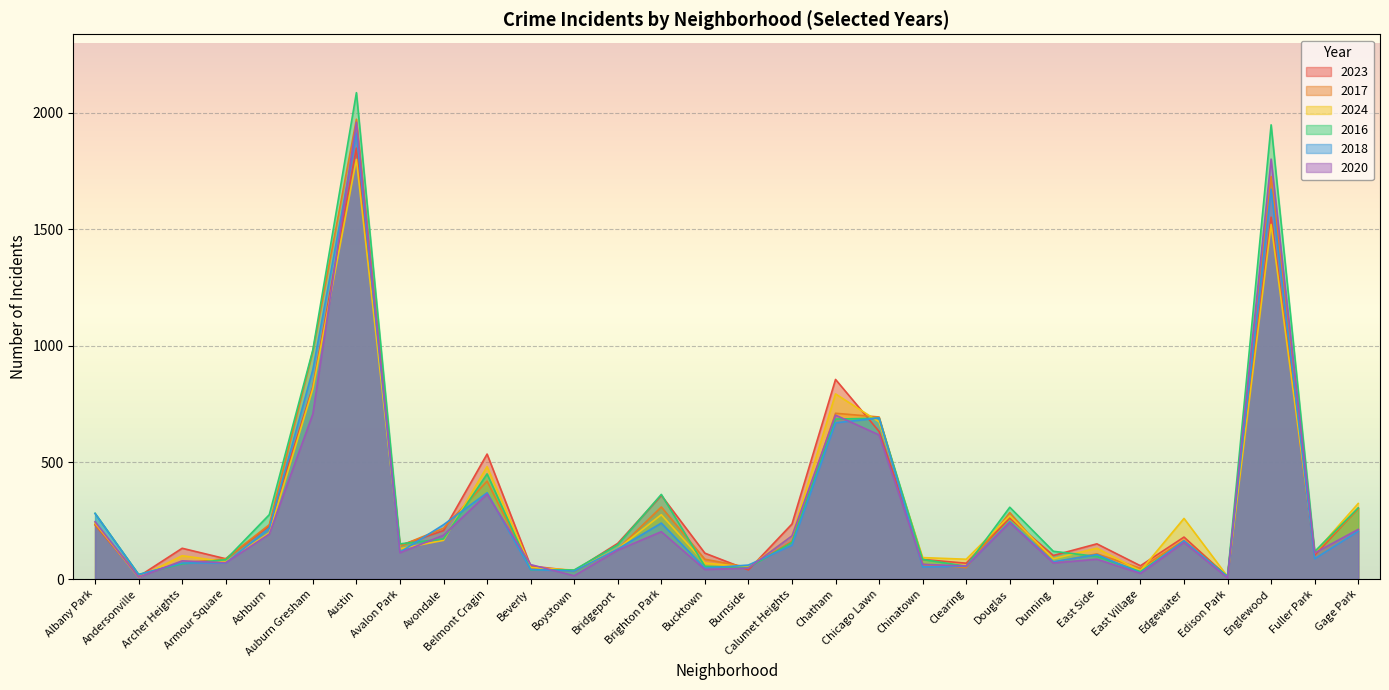

Reading left to right, what are all the values shown in this chart?

2023: Albany Park=232	Andersonville=11	Archer Heights=132	Armour Square=87	Ashburn=228	Auburn Gresham=824	Austin=1848	Avalon Park=144	Avondale=208	Belmont Cragin=536	Beverly=56	Boystown=35	Bridgeport=153	Brighton Park=359	Bucktown=111	Burnside=39	Calumet Heights=236	Chatham=856	Chicago Lawn=633	Chinatown=84	Clearing=68	Douglas=262	Dunning=101	East Side=151	East Village=57	Edgewater=180	Edison Park=10	Englewood=1552	Fuller Park=102	Gage Park=304
2017: Albany Park=235	Andersonville=17	Archer Heights=69	Armour Square=87	Ashburn=233	Auburn Gresham=978	Austin=1972	Avalon Park=142	Avondale=218	Belmont Cragin=420	Beverly=46	Boystown=33	Bridgeport=128	Brighton Park=309	Bucktown=85	Burnside=50	Calumet Heights=162	Chatham=711	Chicago Lawn=695	Chinatown=63	Clearing=49	Douglas=285	Dunning=72	East Side=108	East Village=46	Edgewater=166	Edison Park=12	Englewood=1726	Fuller Park=110	Gage Park=301
2024: Albany Park=241	Andersonville=7	Archer Heights=100	Armour Square=74	Ashburn=198	Auburn Gresham=816	Austin=1800	Avalon Park=130	Avondale=166	Belmont Cragin=482	Beverly=50	Boystown=38	Bridgeport=130	Brighton Park=276	Bucktown=69	Burnside=51	Calumet Heights=185	Chatham=794	Chicago Lawn=674	Chinatown=92	Clearing=85	Douglas=271	Dunning=87	East Side=132	East Village=35	Edgewater=260	Edison Park=11	Englewood=1521	Fuller Park=113	Gage Park=324
2016: Albany Park=282	Andersonville=20	Archer Heights=65	Armour Square=83	Ashburn=276	Auburn Gresham=983	Austin=2086	Avalon Park=151	Avondale=172	Belmont Cragin=451	Beverly=40	Boystown=39	Bridgeport=147	Brighton Park=363	Bucktown=55	Burnside=49	Calumet Heights=157	Chatham=686	Chicago Lawn=690	Chinatown=84	Clearing=55	Douglas=308	Dunning=119	East Side=97	East Village=32	Edgewater=162	Edison Park=12	Englewood=1948	Fuller Park=118	Gage Park=305
2018: Albany Park=281	Andersonville=19	Archer Heights=69	Armour Square=69	Ashburn=218	Auburn Gresham=898	Austin=1912	Avalon Park=115	Avondale=233	Belmont Cragin=370	Beverly=41	Boystown=34	Bridgeport=129	Brighton Park=240	Bucktown=47	Burnside=60	Calumet Heights=145	Chatham=670	Chicago Lawn=691	Chinatown=52	Clearing=55	Douglas=246	Dunning=74	East Side=105	East Village=26	Edgewater=164	Edison Park=9	Englewood=1672	Fuller Park=87	Gage Park=205
2020: Albany Park=246	Andersonville=8	Archer Heights=78	Armour Square=70	Ashburn=193	Auburn Gresham=708	Austin=1959	Avalon Park=113	Avondale=188	Belmont Cragin=364	Beverly=62	Boystown=14	Bridgeport=124	Brighton Park=203	Bucktown=41	Burnside=47	Calumet Heights=185	Chatham=703	Chicago Lawn=618	Chinatown=63	Clearing=56	Douglas=242	Dunning=69	East Side=85	East Village=24	Edgewater=157	Edison Park=5	Englewood=1801	Fuller Park=112	Gage Park=213